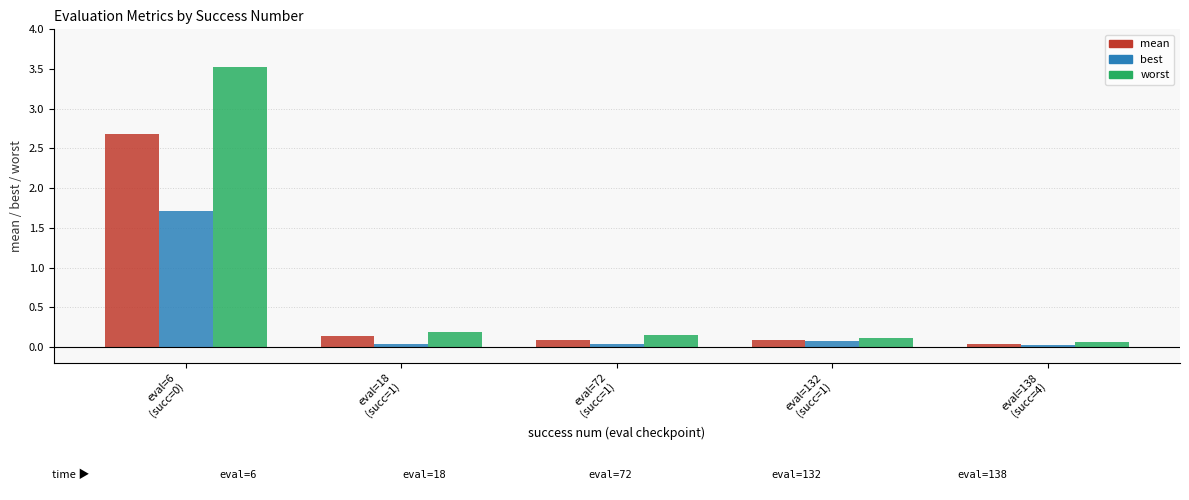

How many bars are there in total?

15